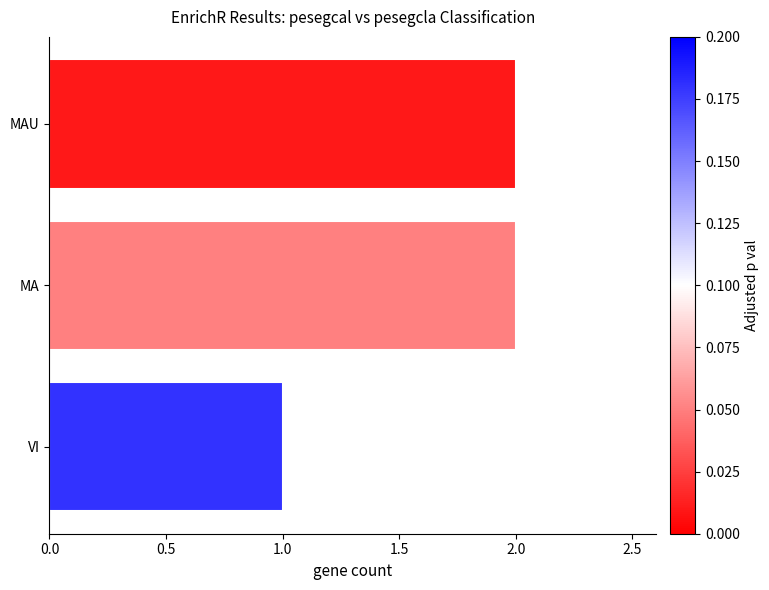

What is the sum of the values at VI and MAU?

3